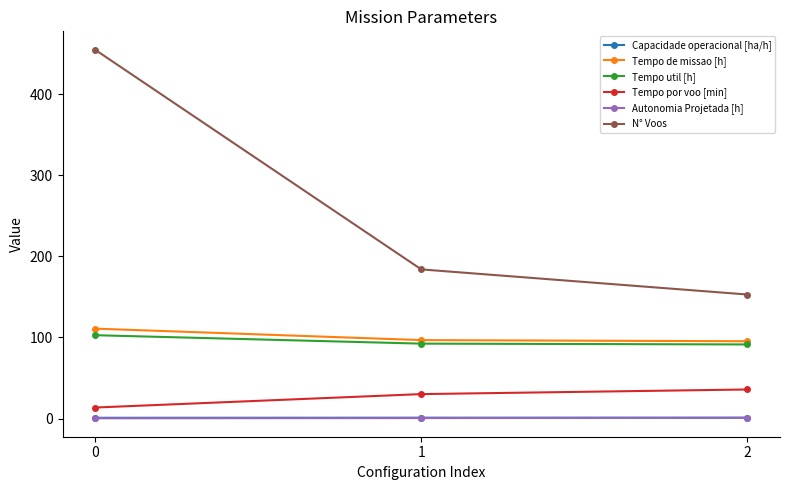

What is the minimum value for Capacidade operacional [ha/h]?

0.9